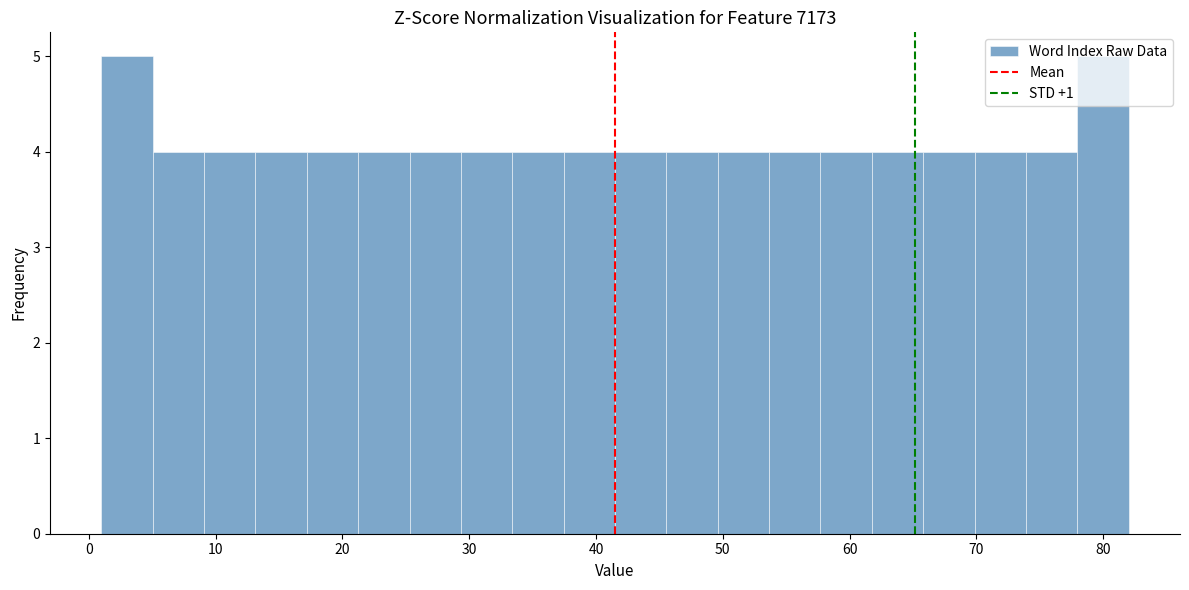

How tall is the bar that spans 17 to 21 on the x-axis? Neither the bar edges nor the heights are printed on the chart, so give them approximately, as read against the axes.

4